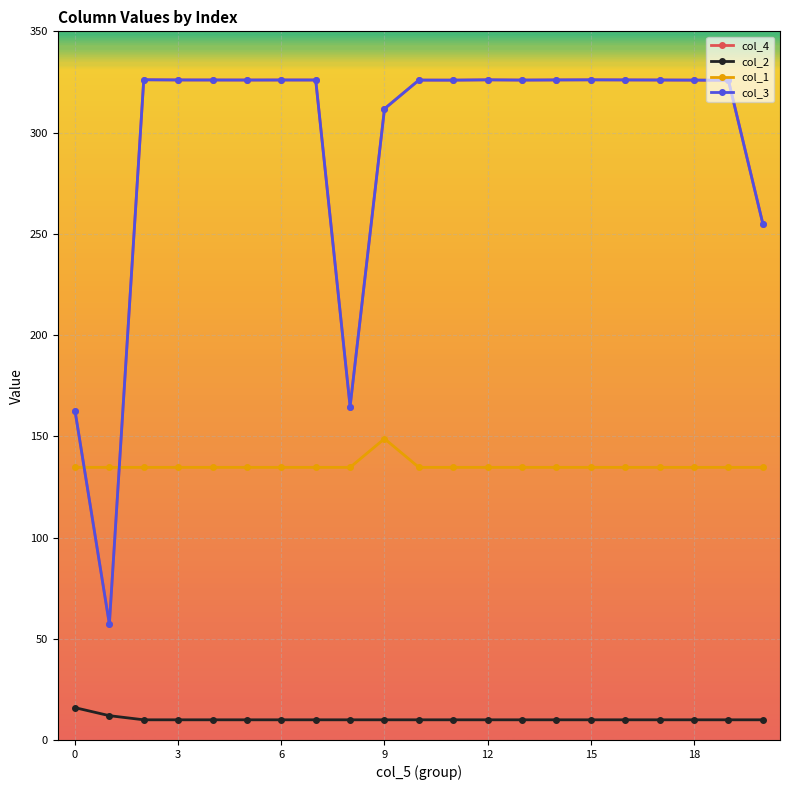

How many lines are shown in the chart?

4